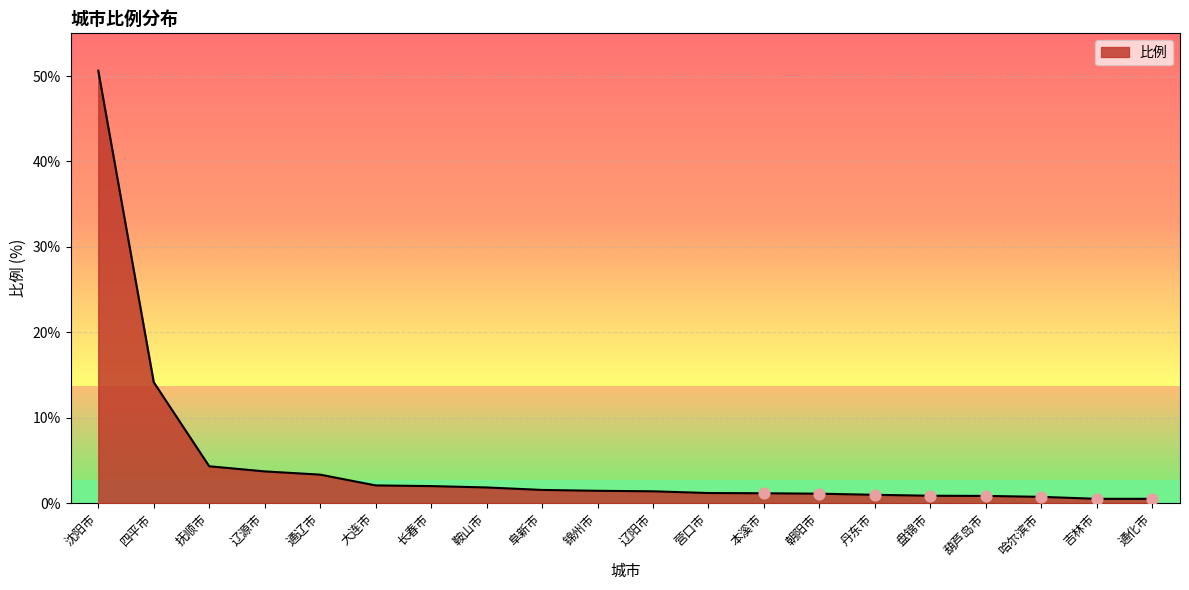

Which has a higher value, 抚顺市 or 营口市?

抚顺市